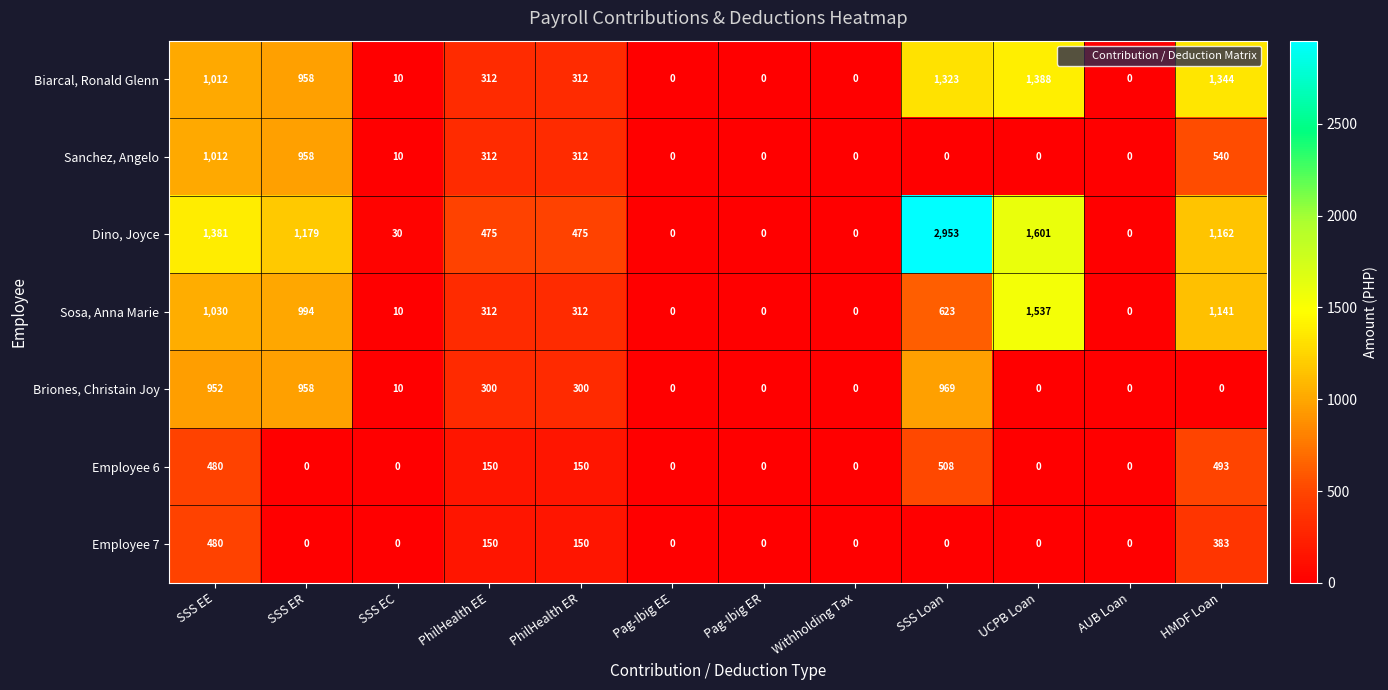

Which series has the largest total across all categories?

Dino, Joyce